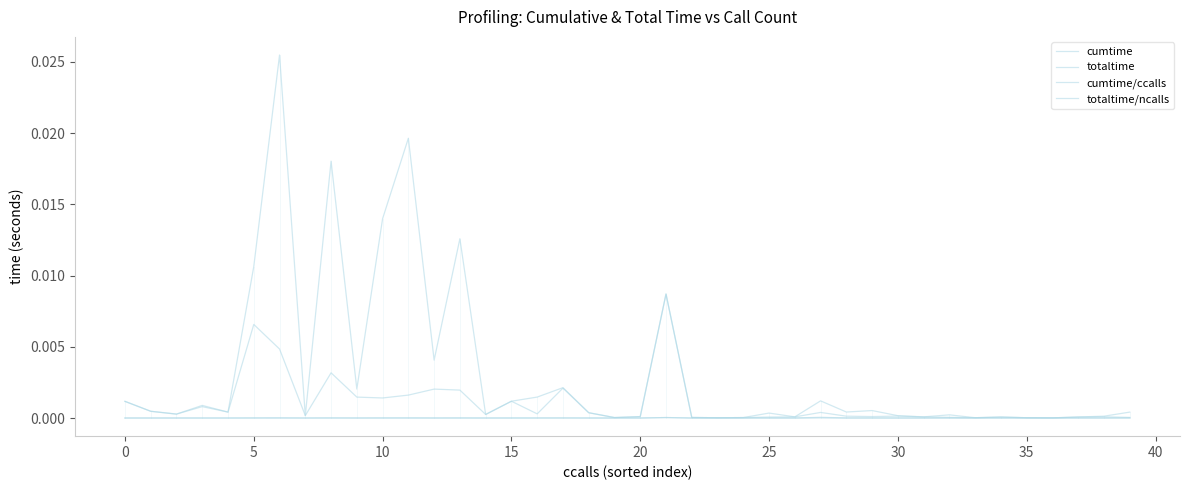

Does the chart display data point markers on the line(s)?

No